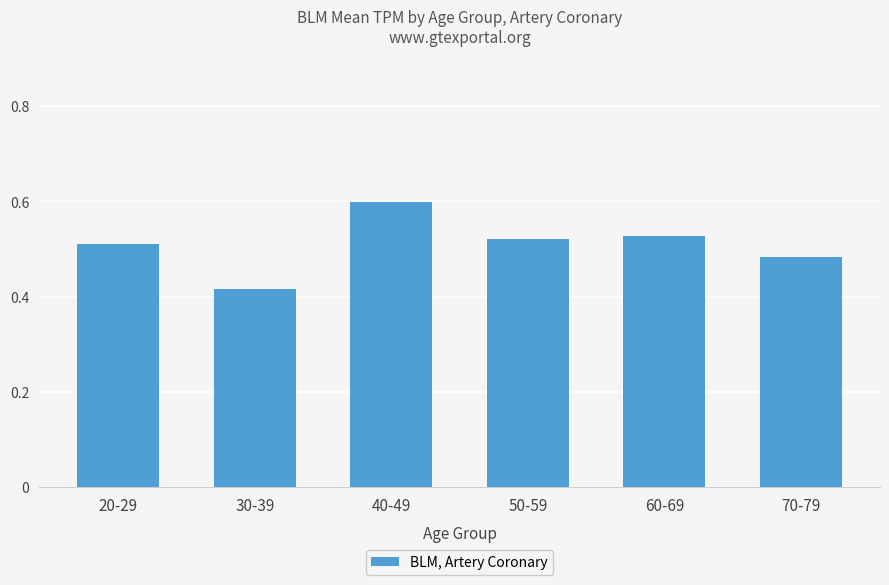

What is the change in value from 40-49 to 70-79?

-0.1